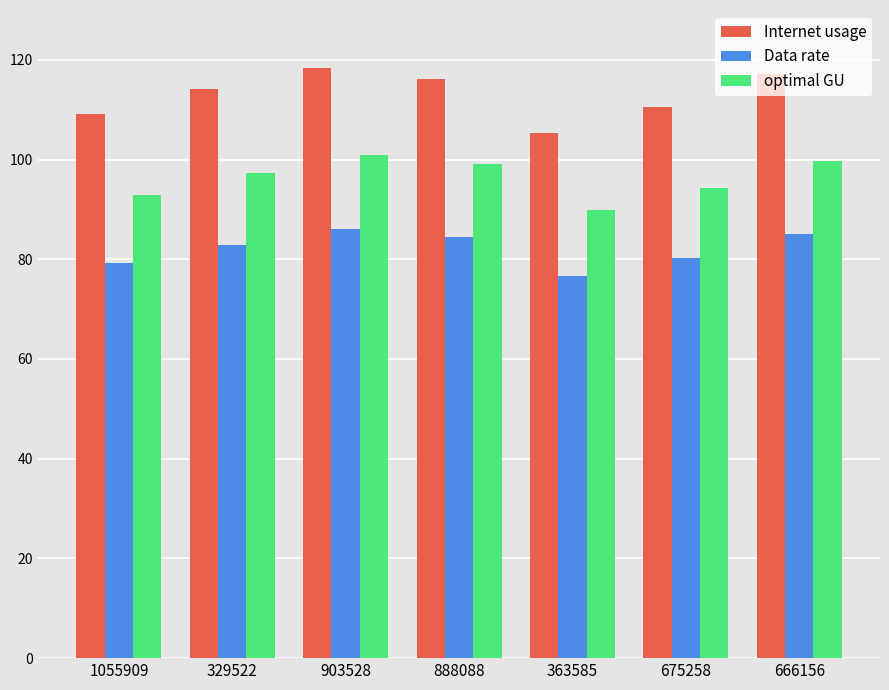

Where does the Internet usage series first go above 114?

329522